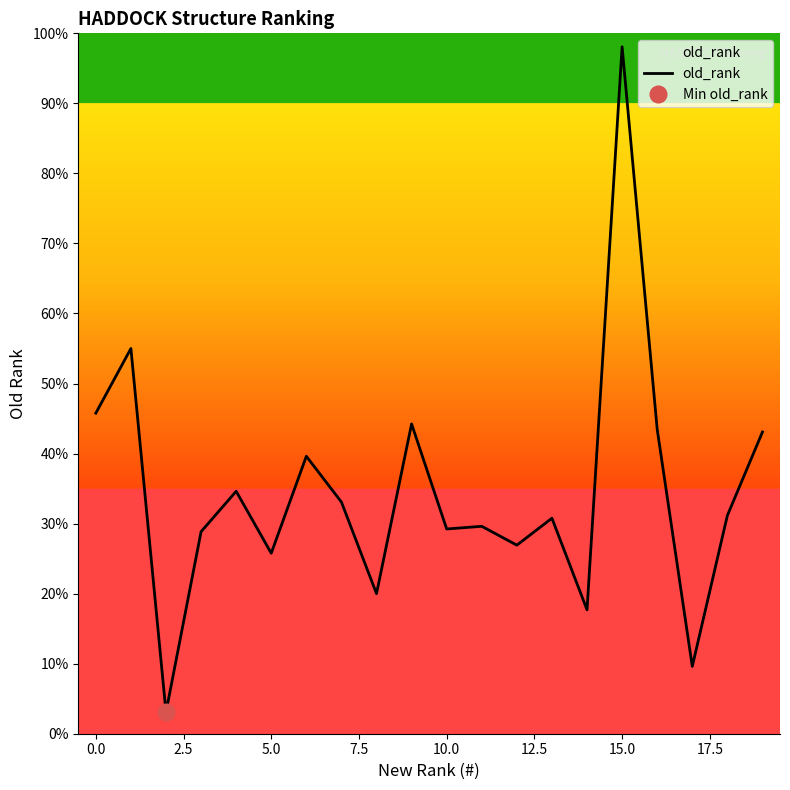

Reading left to right, transcribe all the data shown in this chart.

119	143	8	75	90	67	103	86	52	115	76	77	70	80	46	255	113	25	81	112